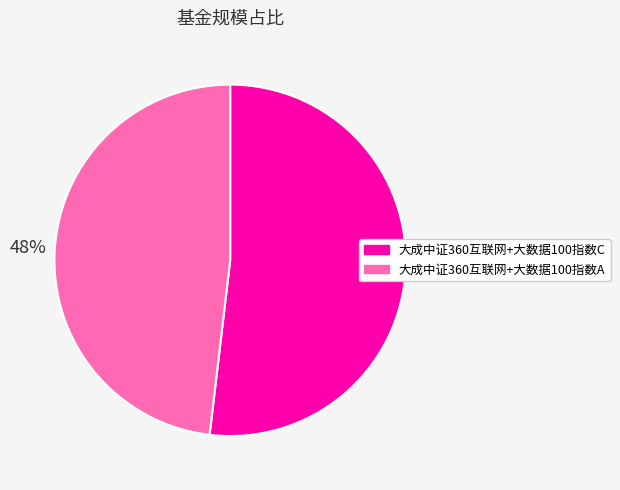

True or false: 大成中证360互联网+大数据100指数A accounts for 57% of the total.

False